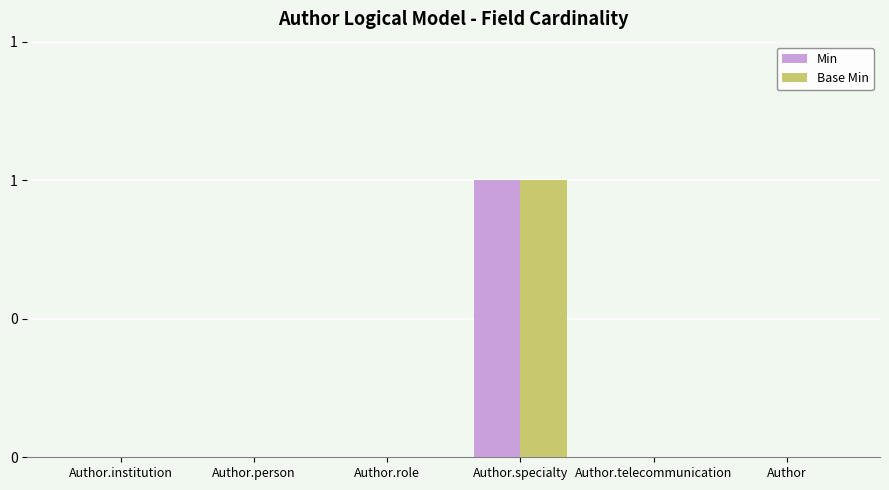

What are all the series names shown in the legend?

Min, Base Min